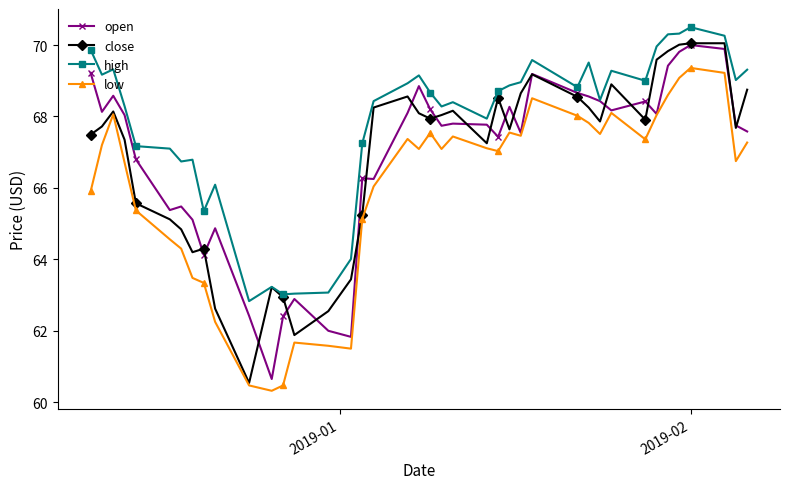

True or false: close has more than 0 points higher than both neighbors.

True